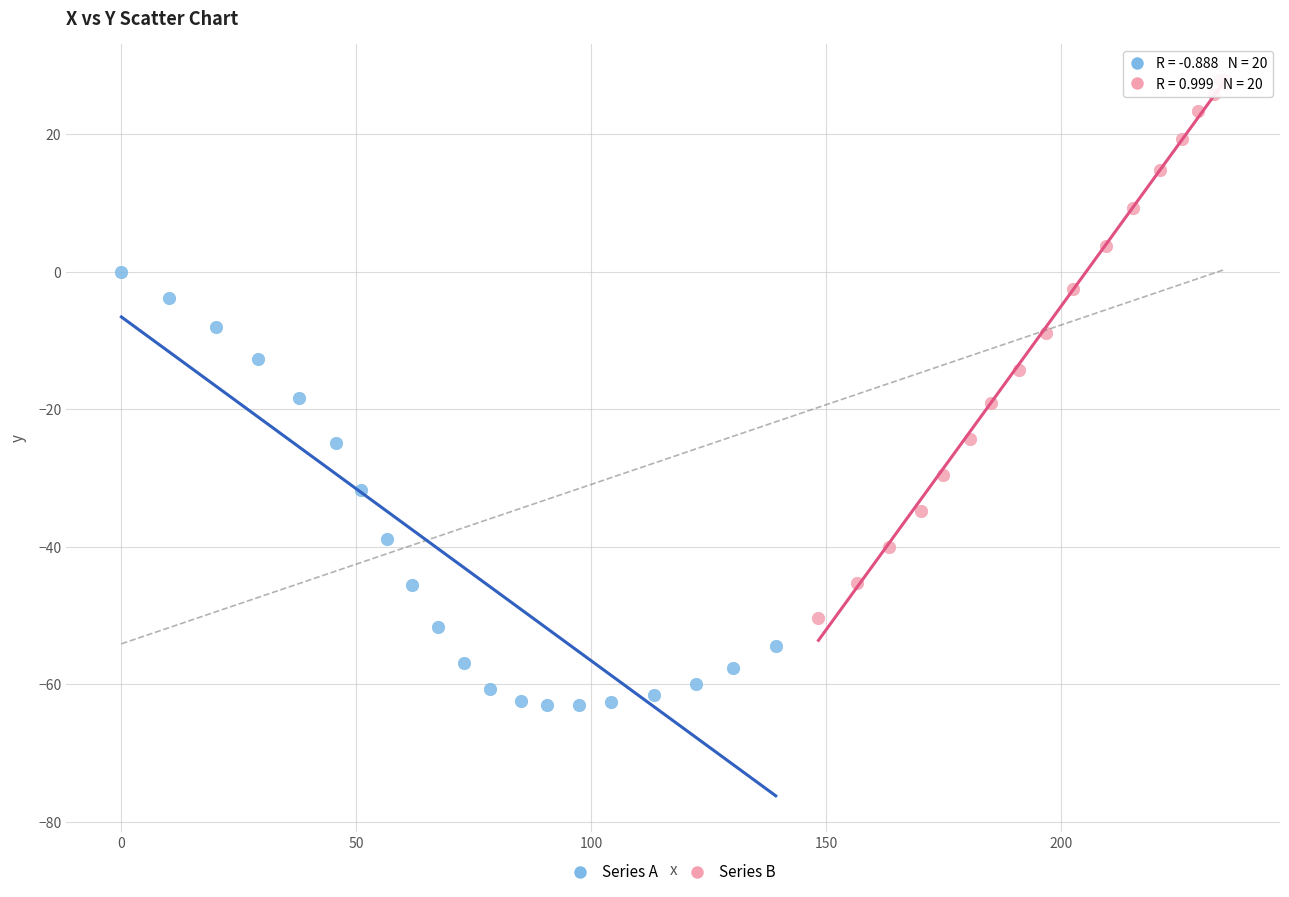

Which series contains the highest Y value?

Series B